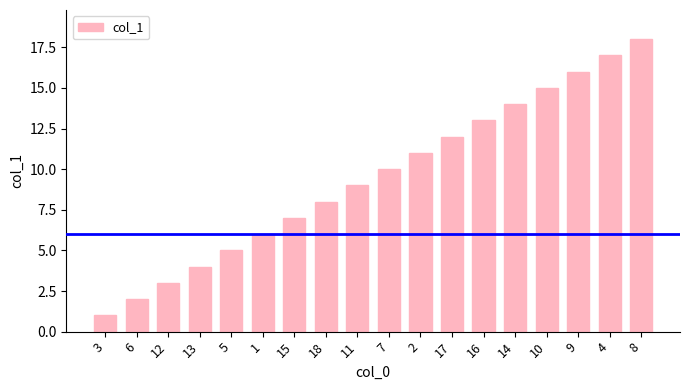

Are the bars grouped side by side (vs. stacked)?

No